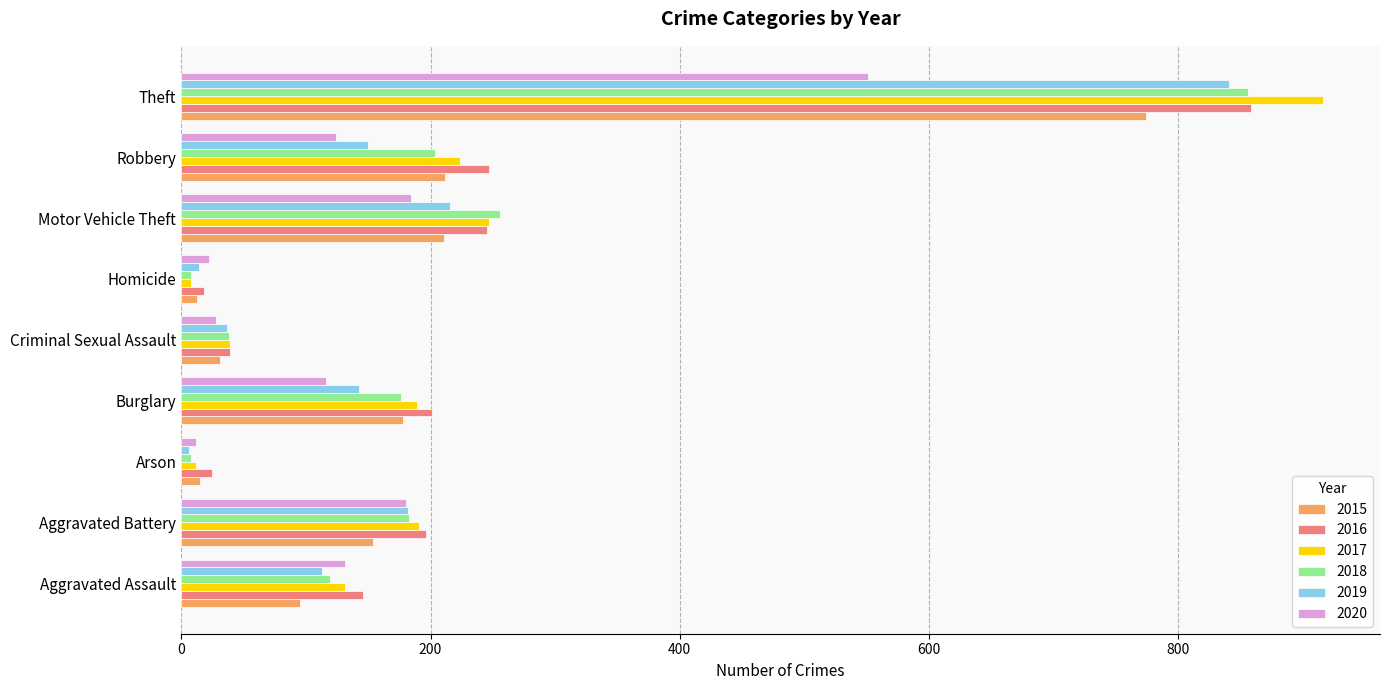

What value does the 2016 series have at Aggravated Battery?

196